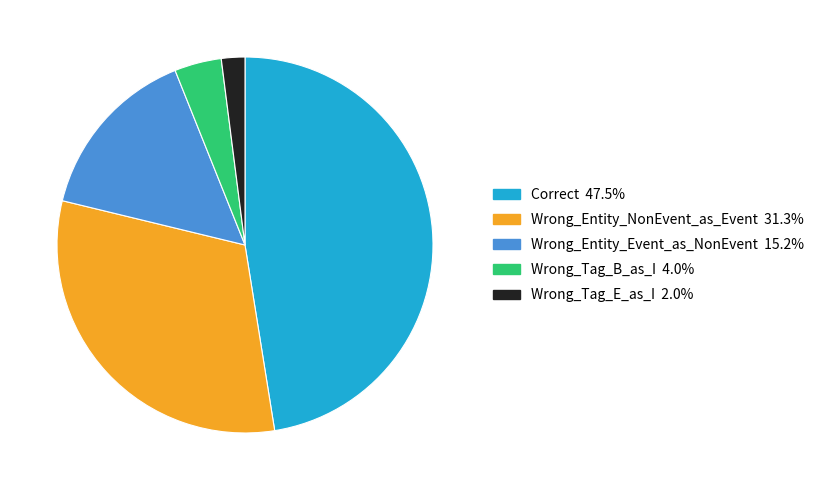

Does Wrong_Entity_NonEvent_as_Event account for over 50% of the chart?

No